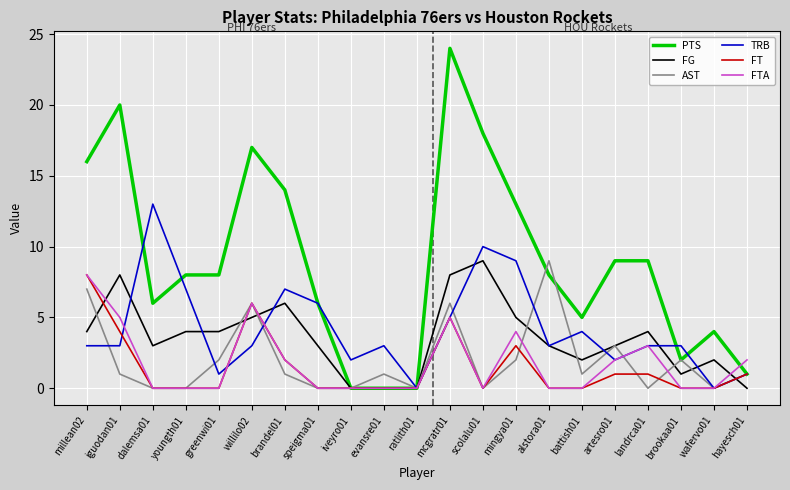

What is the maximum value for AST?

9